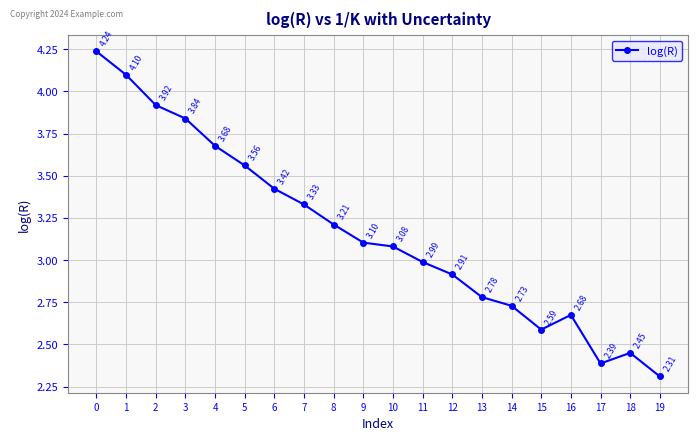

The chart shows a value of 4.1 at 1. True or false?

True